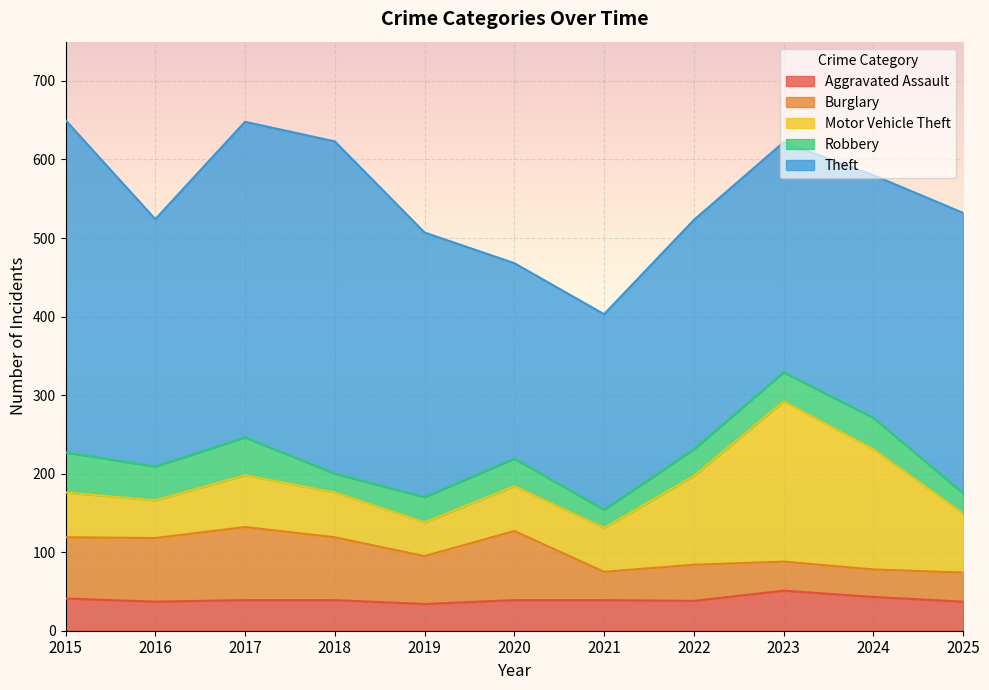

Which series has the widest spread of values?

Theft